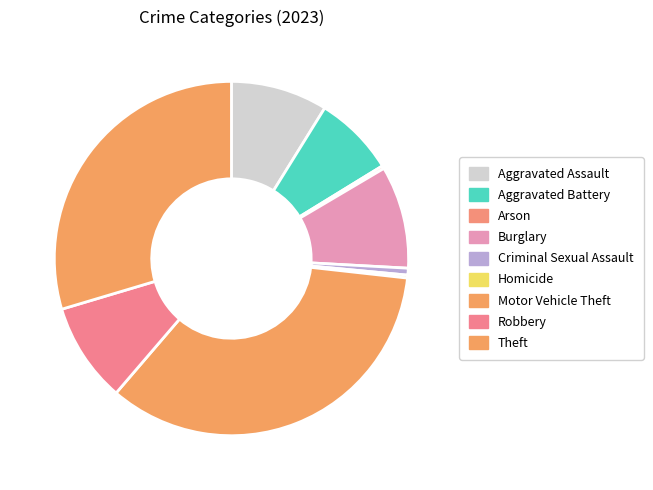

What percentage is NOT represented by Aggravated Assault?

91.2%